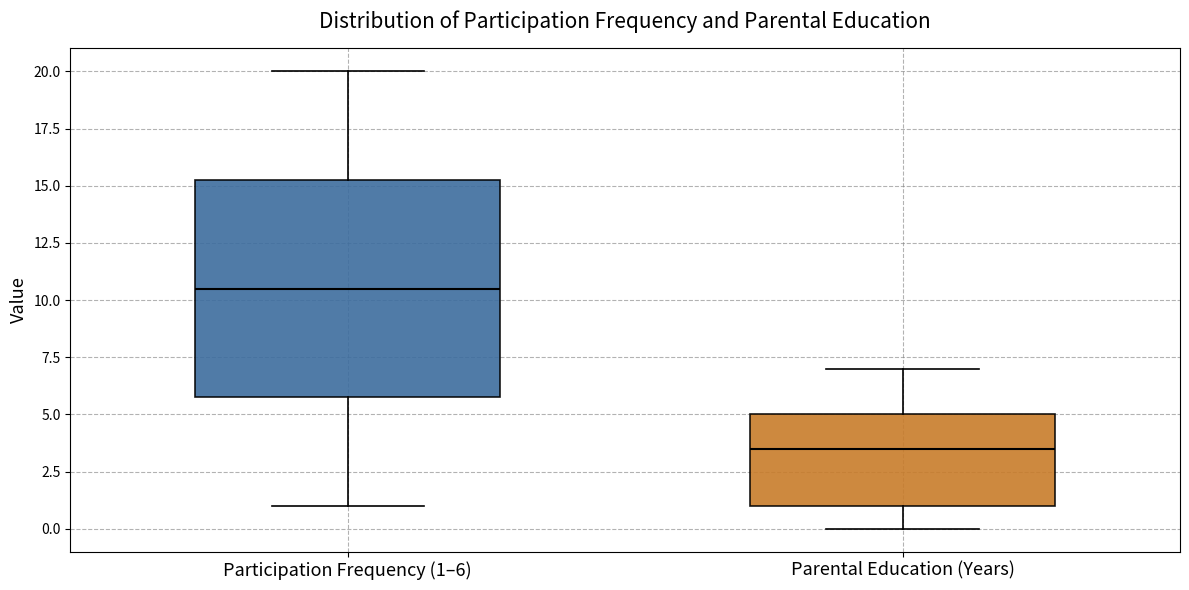

Comparing the boxes themselves (not the whiskers), which one is the tallest?

Participation Frequency (1–6)